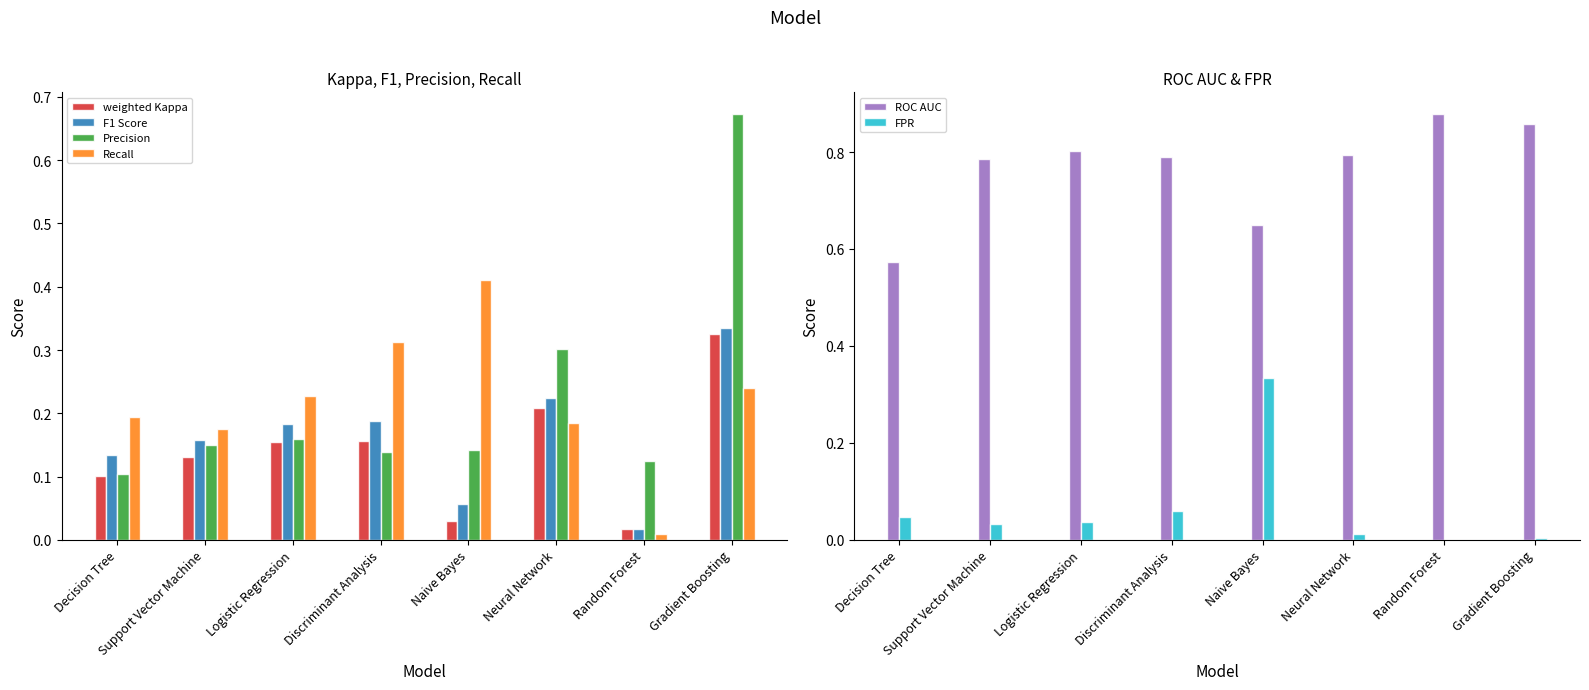

Reading right to left, what are all the values shown in this chart?

weighted Kappa: Gradient Boosting=0.3	Random Forest=0.0	Neural Network=0.2	Naive Bayes=0.0	Discriminant Analysis=0.2	Logistic Regression=0.2	Support Vector Machine=0.1	Decision Tree=0.1
F1 Score: Gradient Boosting=0.3	Random Forest=0.0	Neural Network=0.2	Naive Bayes=0.1	Discriminant Analysis=0.2	Logistic Regression=0.2	Support Vector Machine=0.2	Decision Tree=0.1
Precision: Gradient Boosting=0.7	Random Forest=0.1	Neural Network=0.3	Naive Bayes=0.1	Discriminant Analysis=0.1	Logistic Regression=0.2	Support Vector Machine=0.1	Decision Tree=0.1
Recall: Gradient Boosting=0.2	Random Forest=0.0	Neural Network=0.2	Naive Bayes=0.4	Discriminant Analysis=0.3	Logistic Regression=0.2	Support Vector Machine=0.2	Decision Tree=0.2
ROC AUC: Gradient Boosting=0.9	Random Forest=0.9	Neural Network=0.8	Naive Bayes=0.6	Discriminant Analysis=0.8	Logistic Regression=0.8	Support Vector Machine=0.8	Decision Tree=0.6
FPR: Gradient Boosting=0.0	Random Forest=0.0	Neural Network=0.0	Naive Bayes=0.3	Discriminant Analysis=0.1	Logistic Regression=0.0	Support Vector Machine=0.0	Decision Tree=0.0